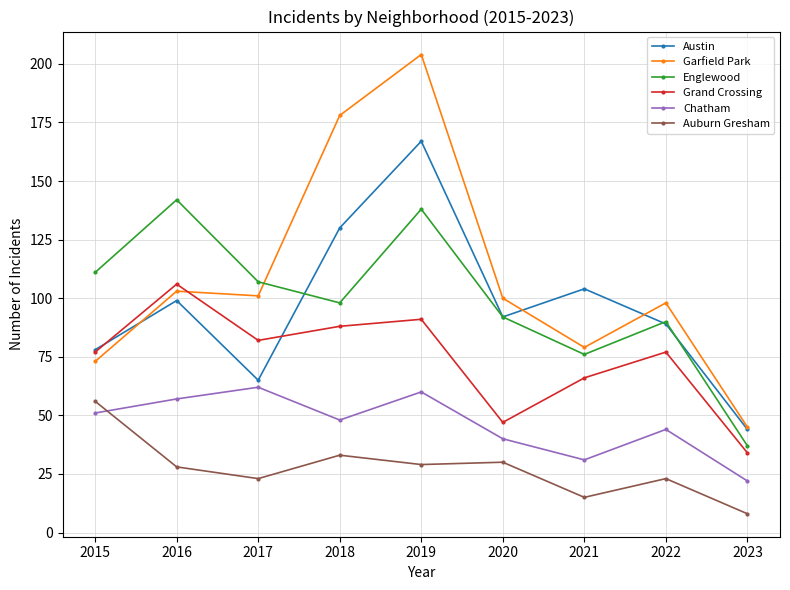

How many intersections are there between Englewood and Garfield Park?

1